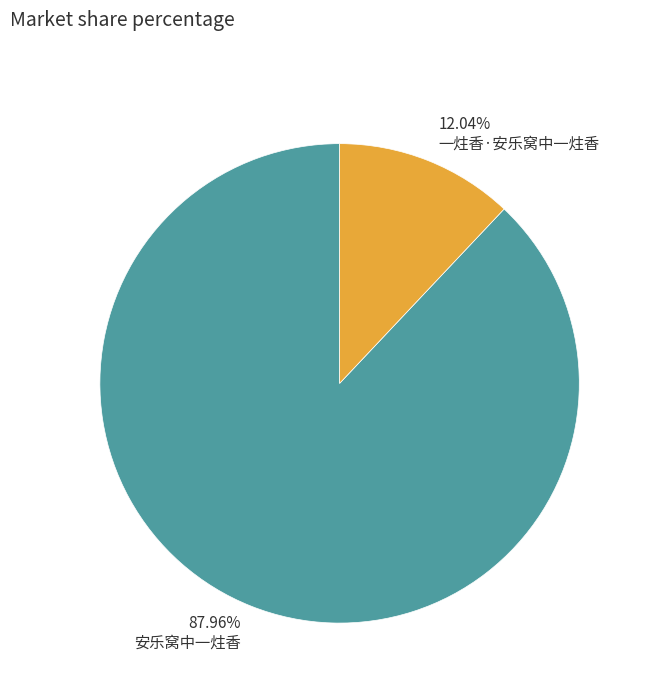

Rank the categories by value from lowest to highest.

一炷香·安乐窝中一炷香, 安乐窝中一炷香